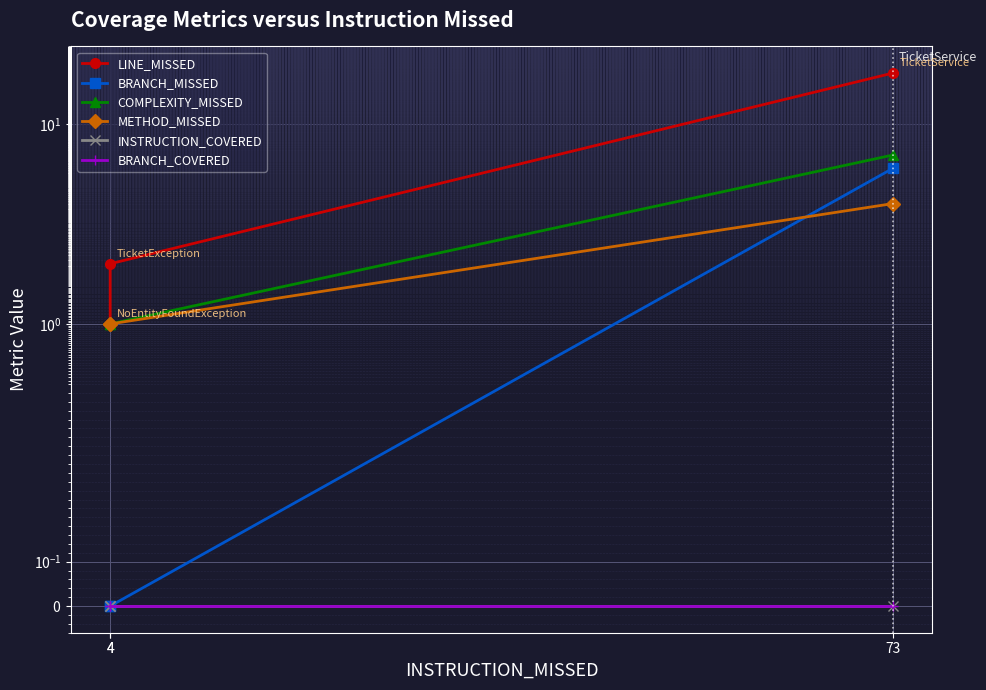

At which category is the sum across all series the highest?

73